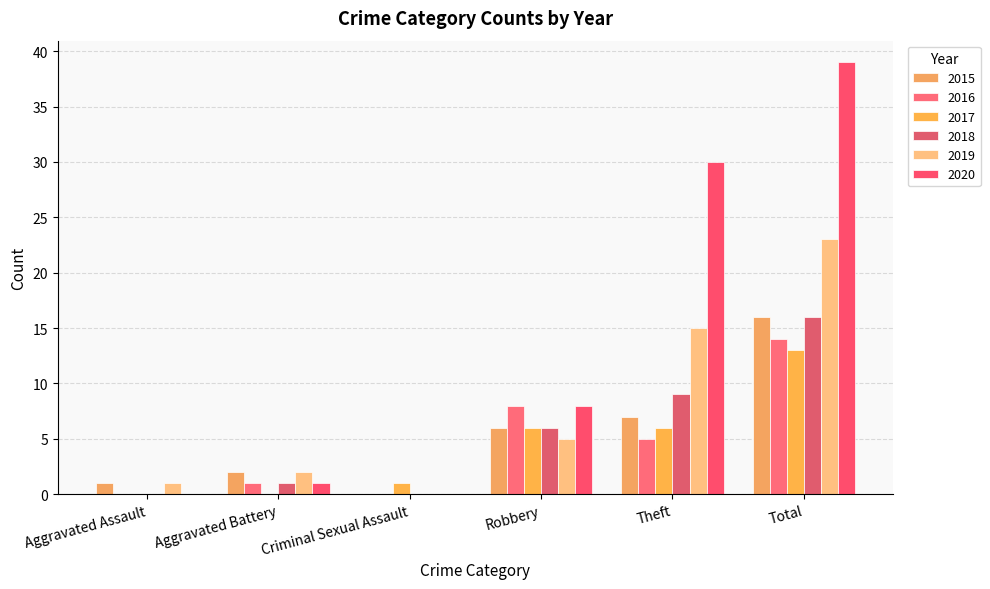

At which category is the sum across all series the highest?

Total